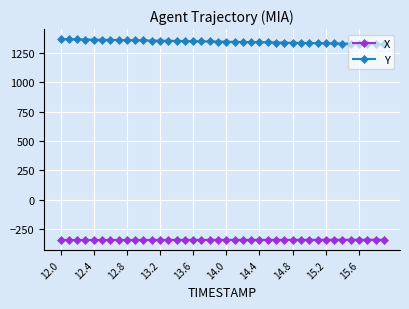

Rank the series by their average value, from highest to lowest.

Y, X